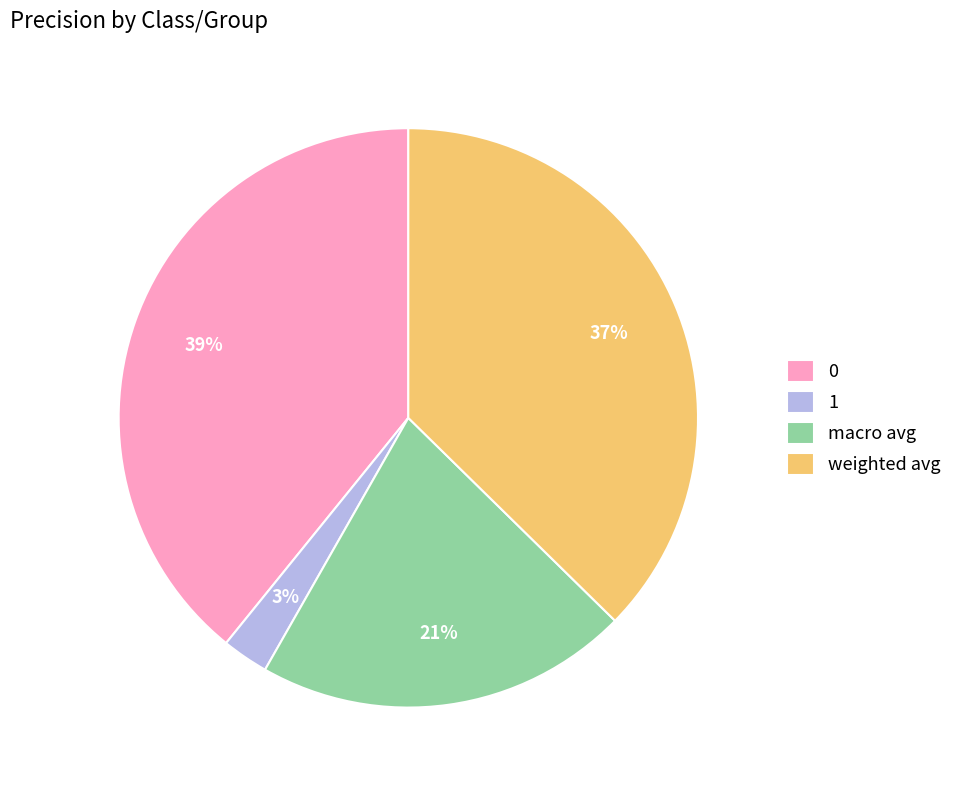

Is macro avg the majority of the pie?

No